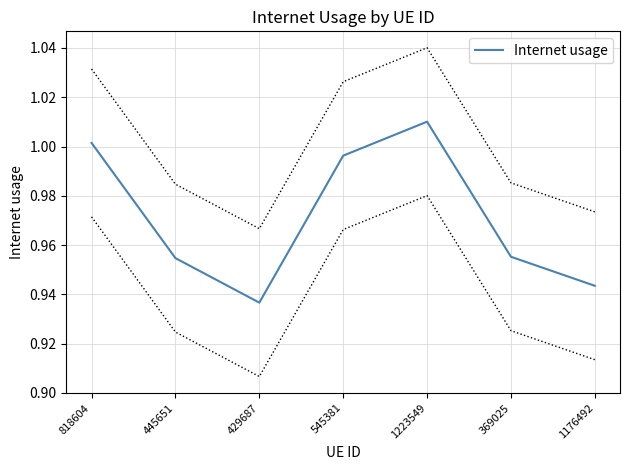

The value at 445651 is 1.0. True or false?

True